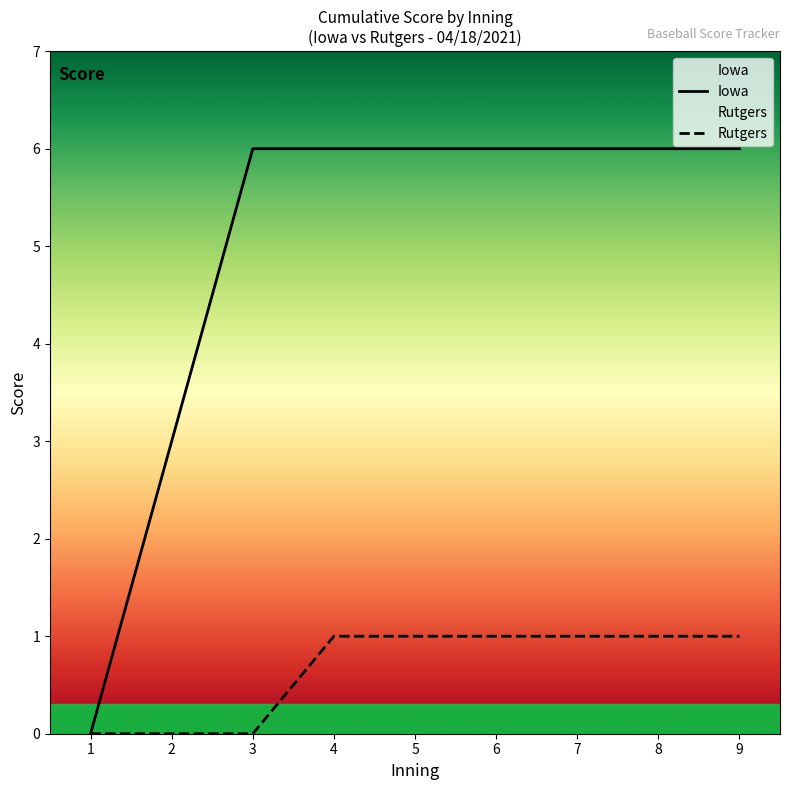

The value of Iowa at 4 is 6. True or false?

True